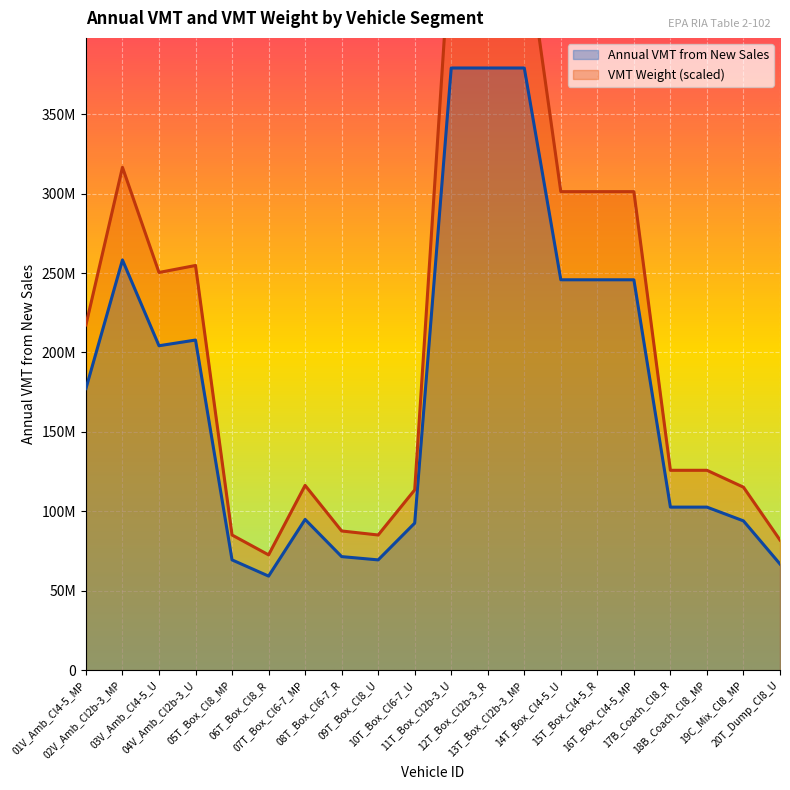

How many interior local valleys does the Annual VMT from New Sales series have?

3